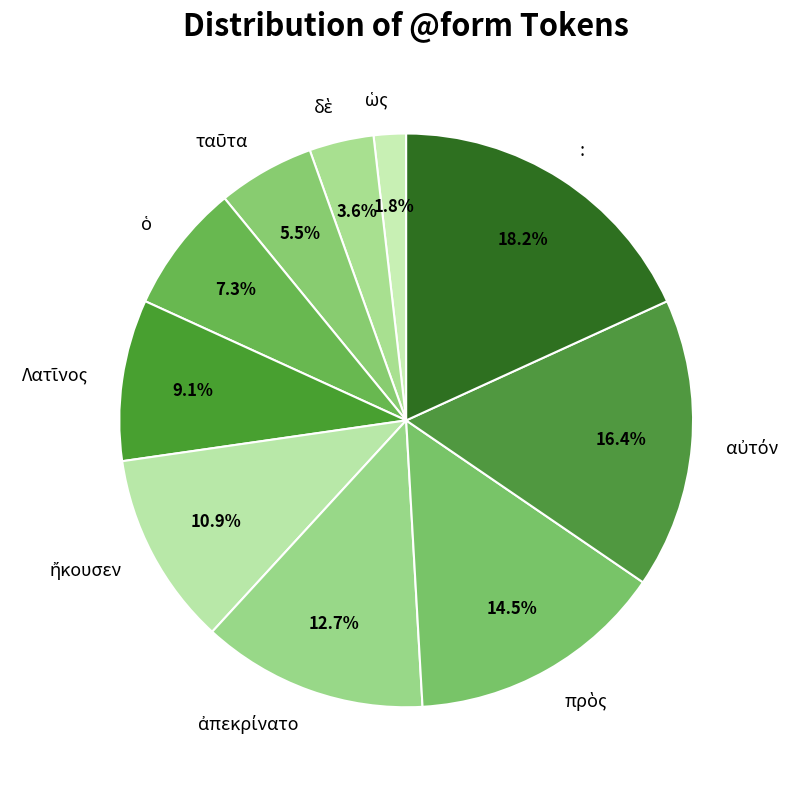

Which category has the biggest portion of the pie?

: